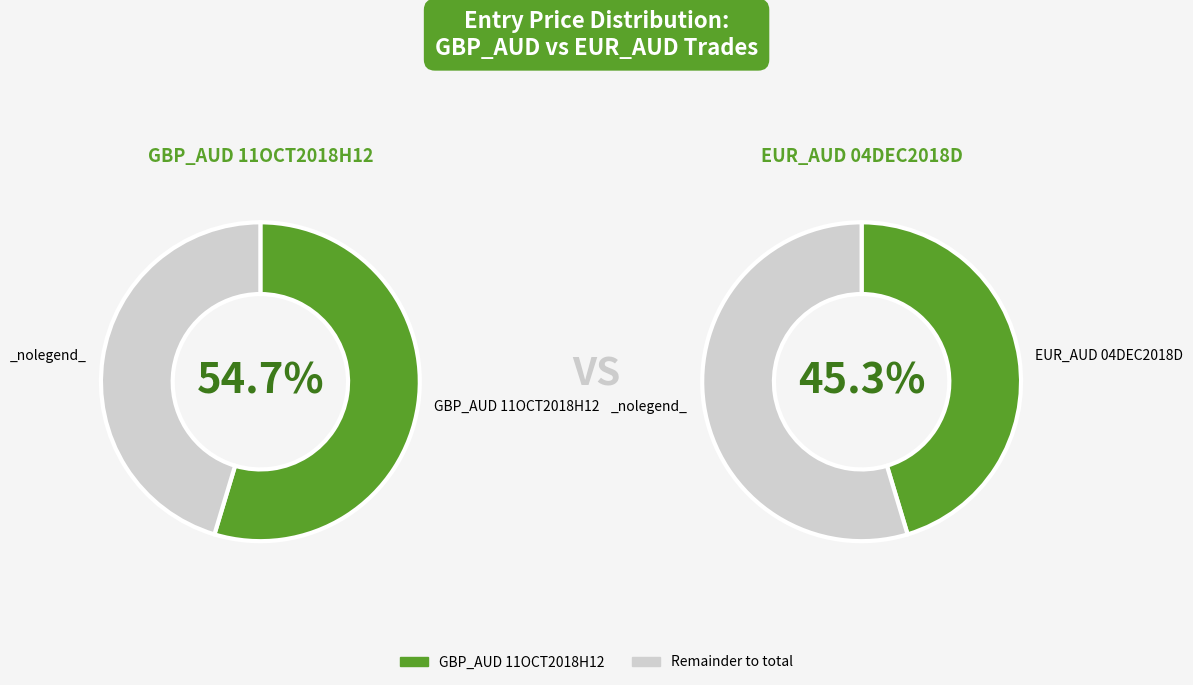

Which category accounts for the majority?

GBP_AUD 11OCT2018H12